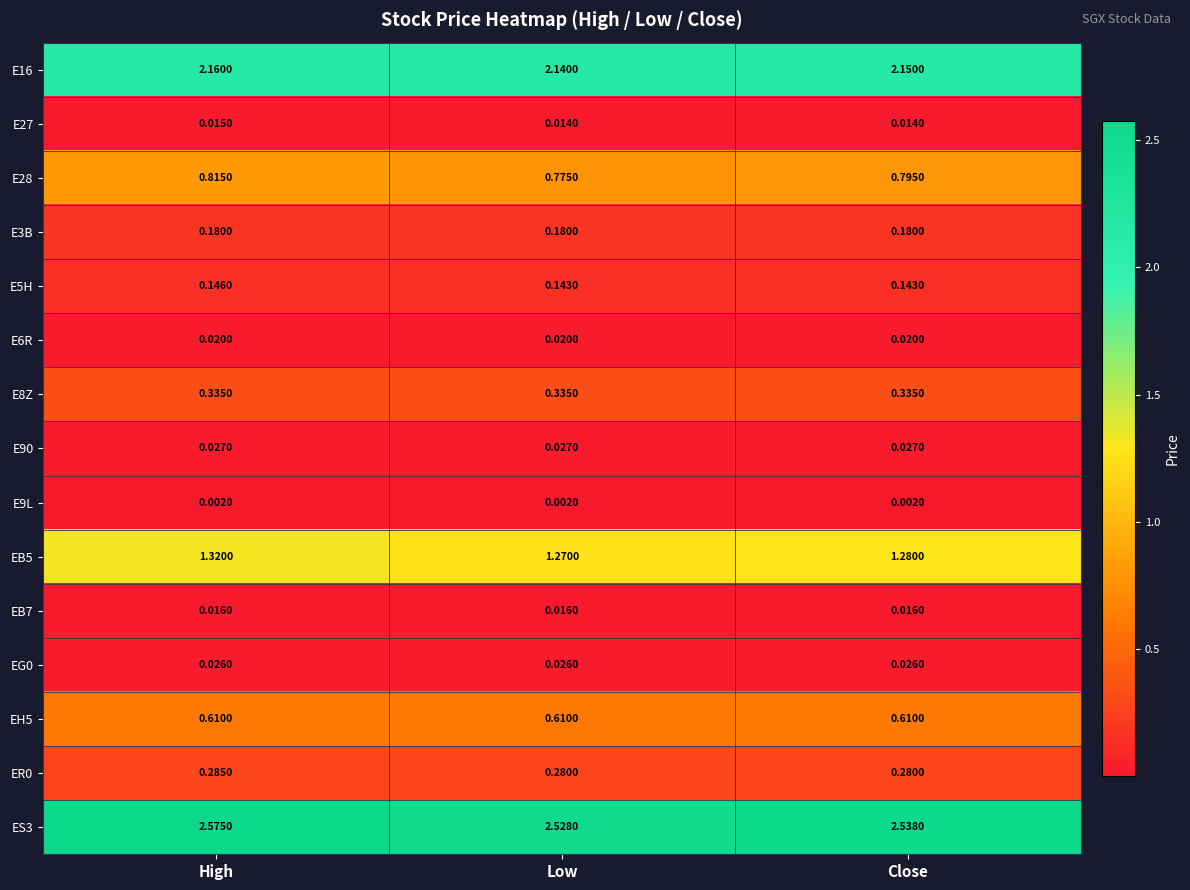

At which category is the sum across all series the highest?

High